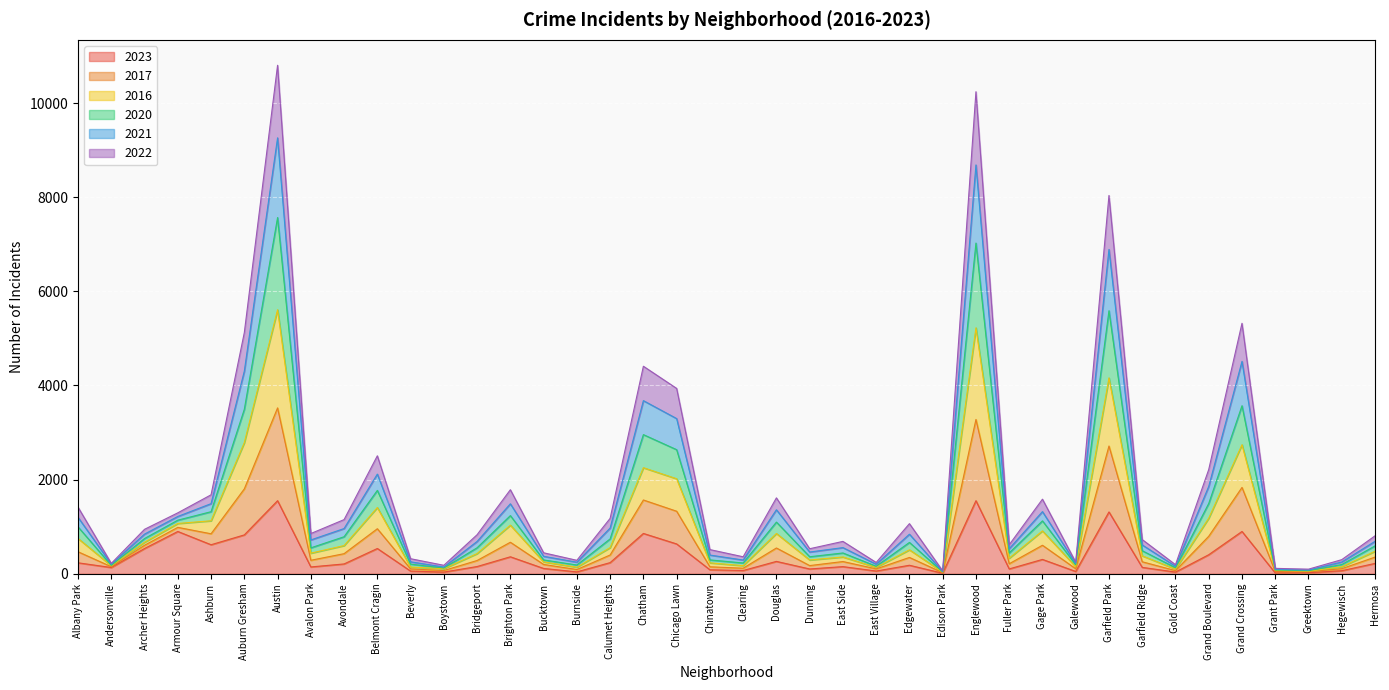

What is the total value across all series at Grand Boulevard?

2215